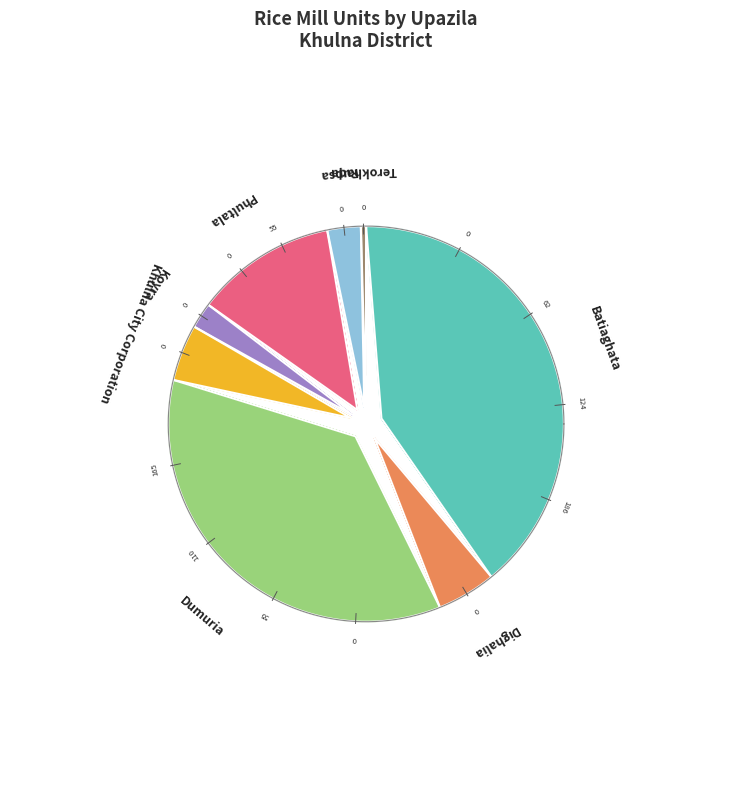

Rank the categories by value from highest to lowest.

Batiaghata, Dumuria, Phultala, Dighalia, Khulna City Corporation, Rupsa, Koyra, Terokhada